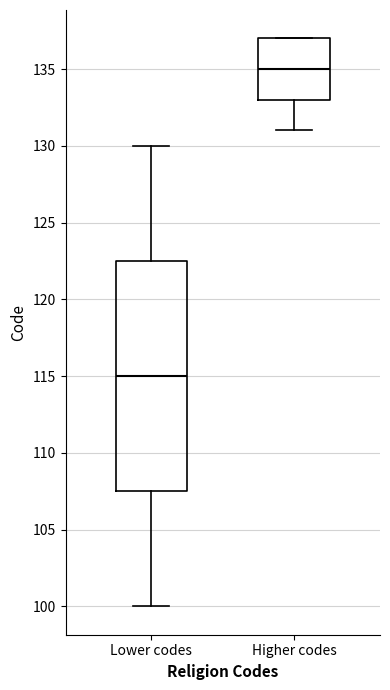

Where does the median line of the box for Lower codes sit on the y-axis? The values are not printed on the chart, so give them approximately, as read against the axis.

115.0